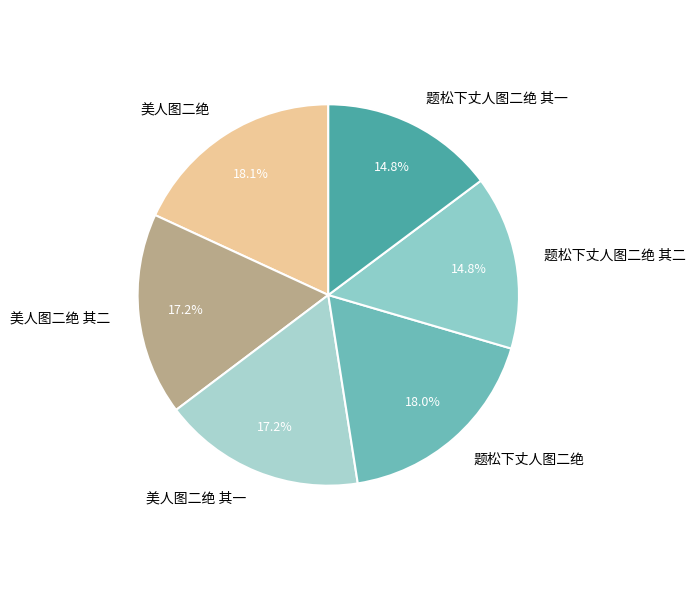

Does 美人图二绝 其一 account for over 50% of the chart?

No